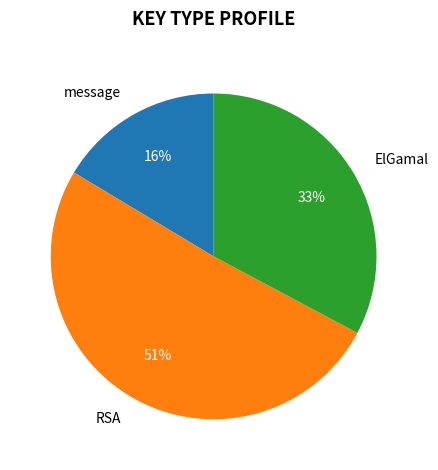

Is the sum of ElGamal and message greater than half?

No